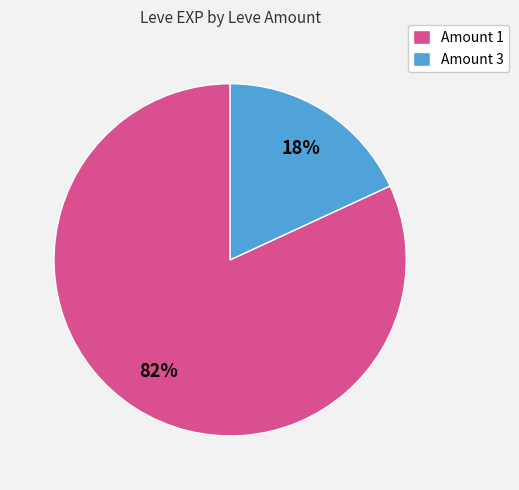

To the nearest percent, what portion does Amount 1 represent?

82%